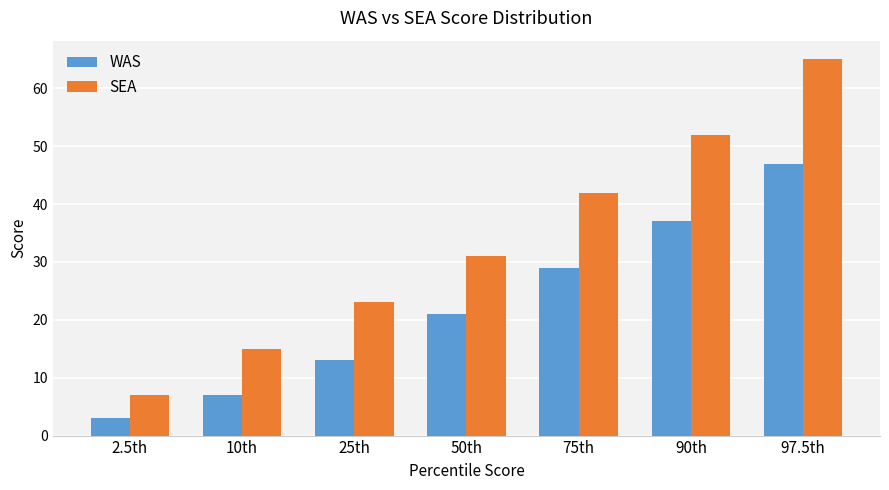

What is the approximate value of SEA at 2.5th?

7